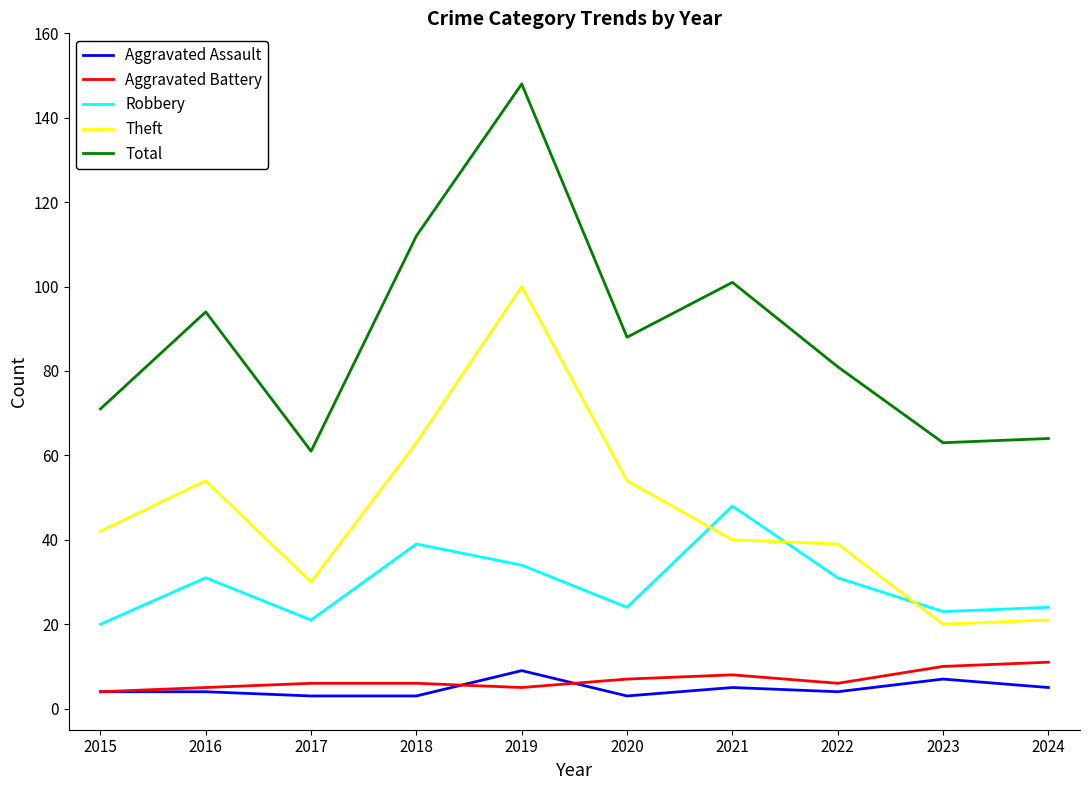

What is the difference between the maximum and second lowest values in the Theft series?

79